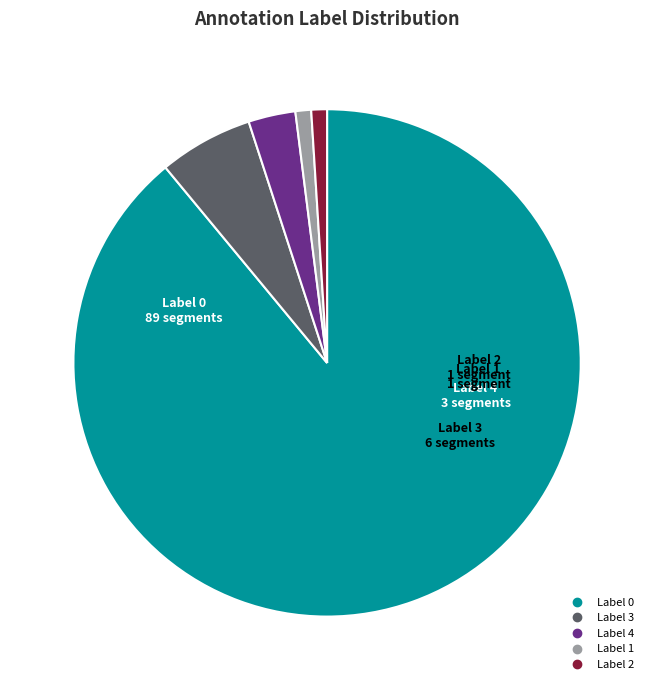

What is the largest slice in the pie chart?

Label 0